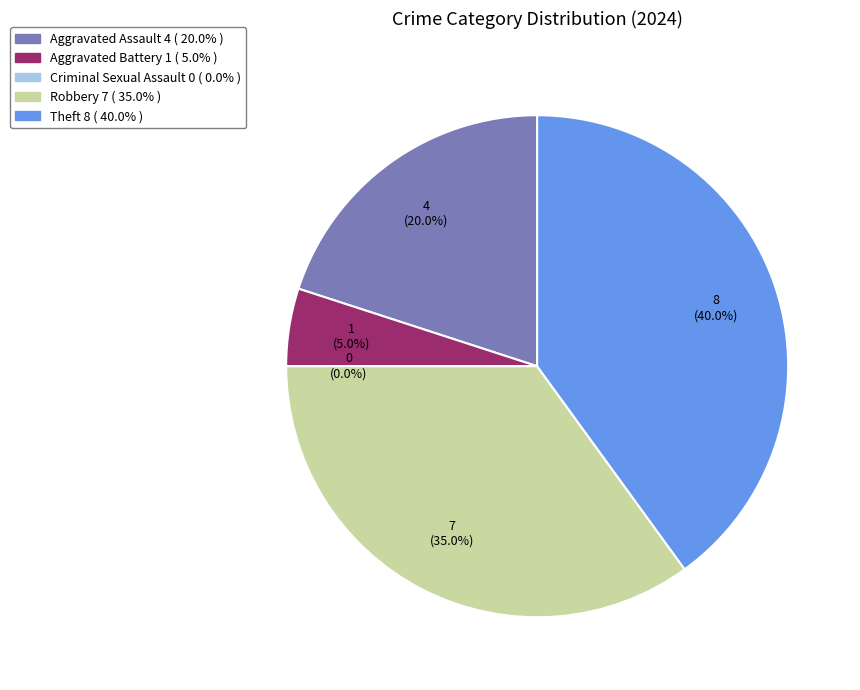

Which category has the biggest portion of the pie?

Theft